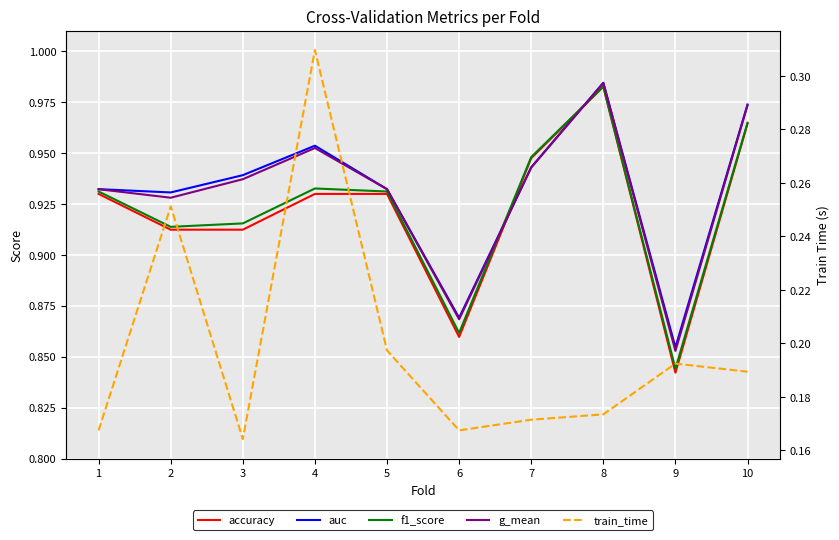

At which label is auc closest to 0?

9